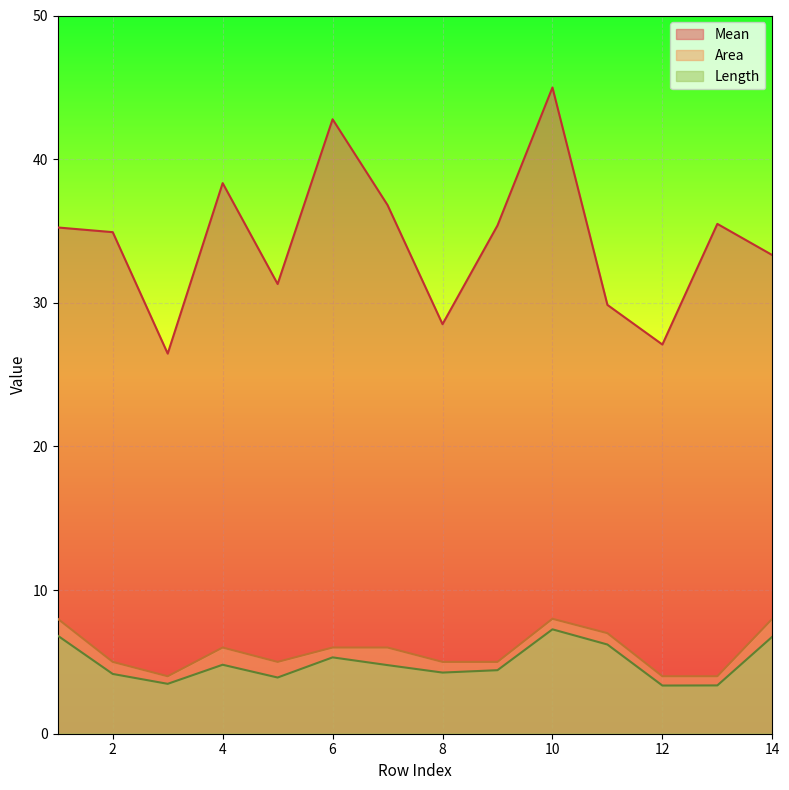

Where is Length nearest to the value 5?

4